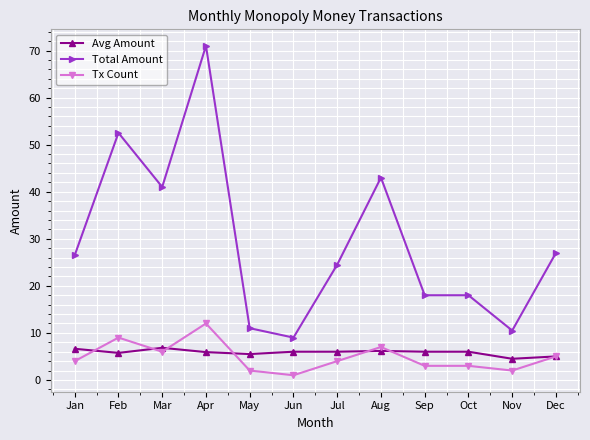

True or false: Avg Amount and Tx Count cross at least once.

True